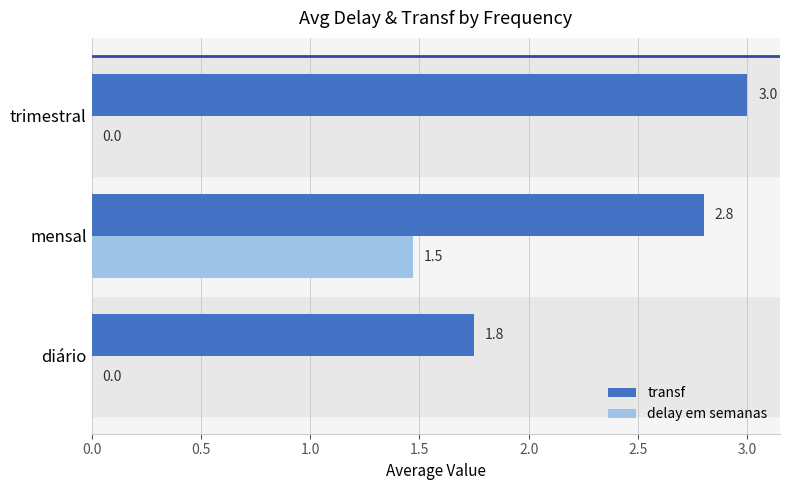

True or false: transf has a value of 4.7 at trimestral.

False